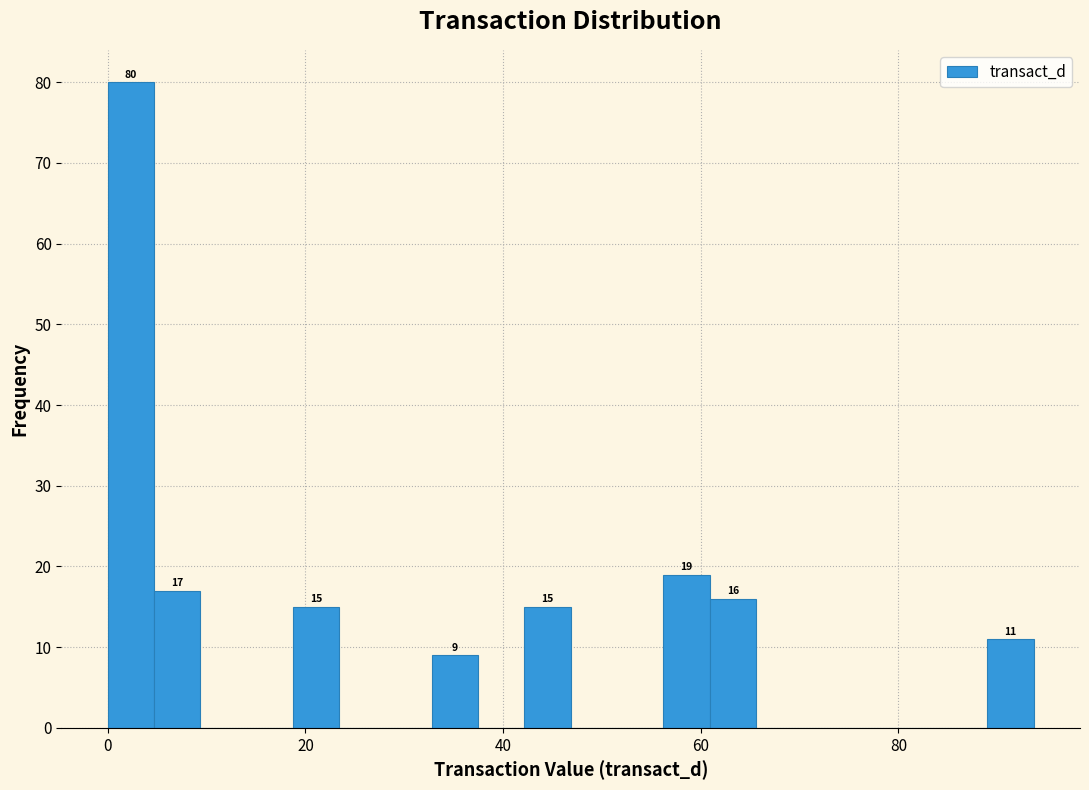

Around what value on the x-axis is the tallest bar? Give the approximate position of its centre, as read against the axis.

2